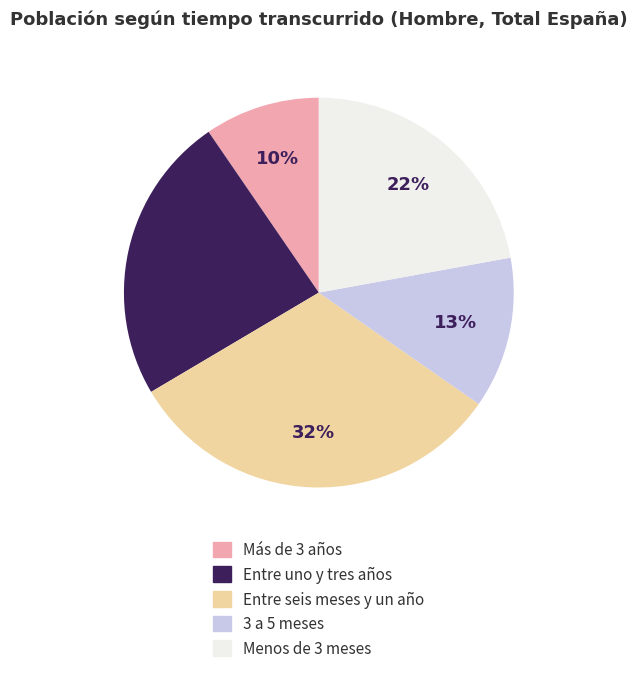

Combined, do 3 a 5 meses and Entre seis meses y un año account for over 50%?

No